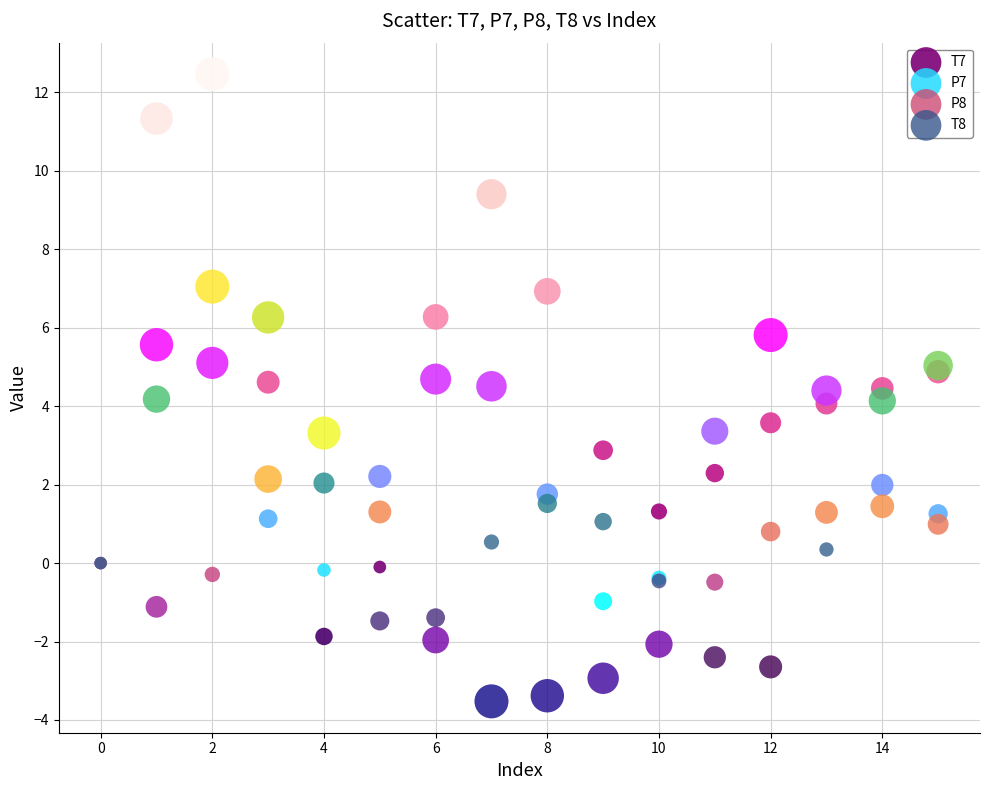

Which series reaches the maximum Y coordinate?

T7